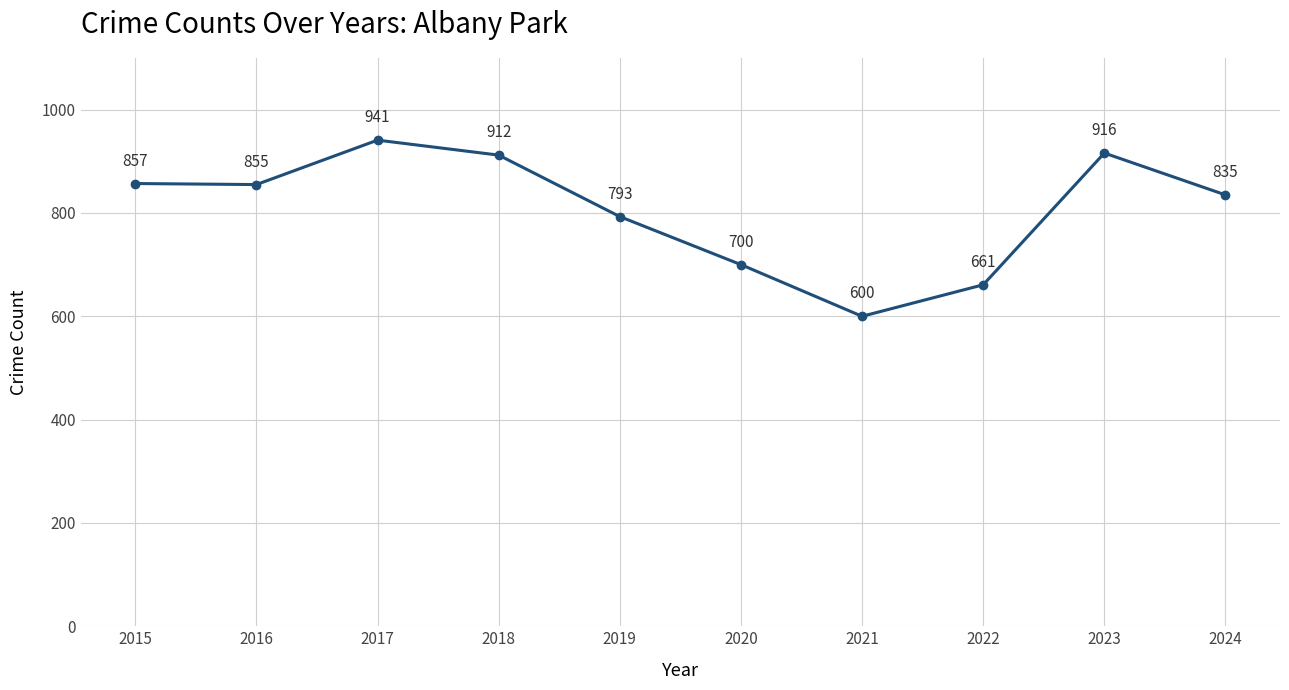

What is the average value?

807